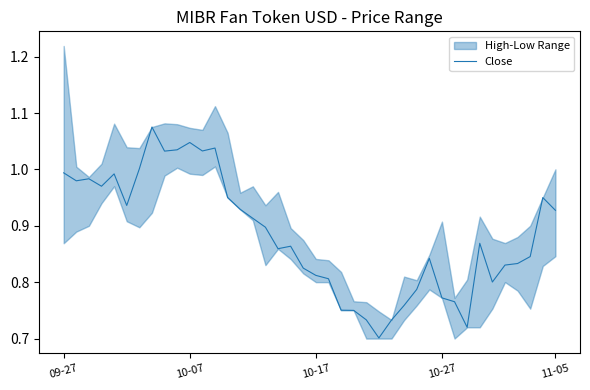

Does the chart display data point markers on the line(s)?

No